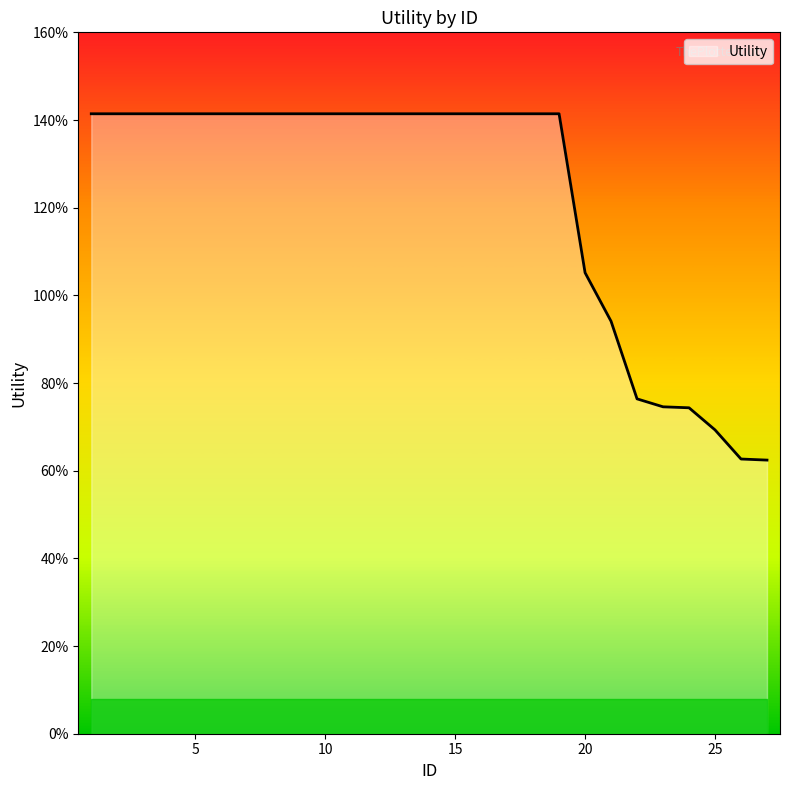

Does the chart have visible grid lines?

No